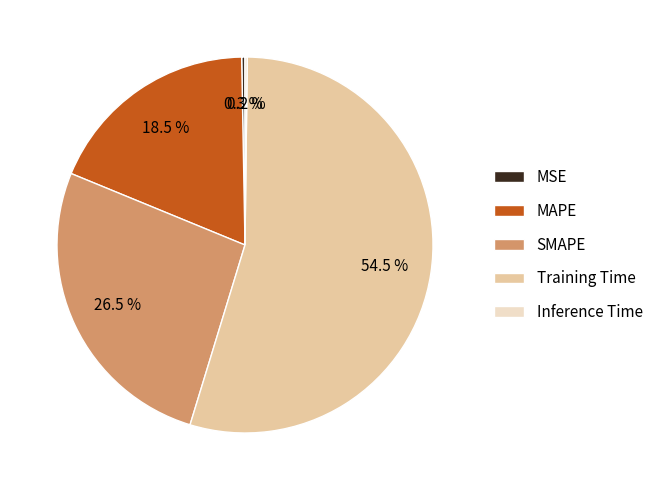

Between MSE and MAPE, which is larger?

MAPE